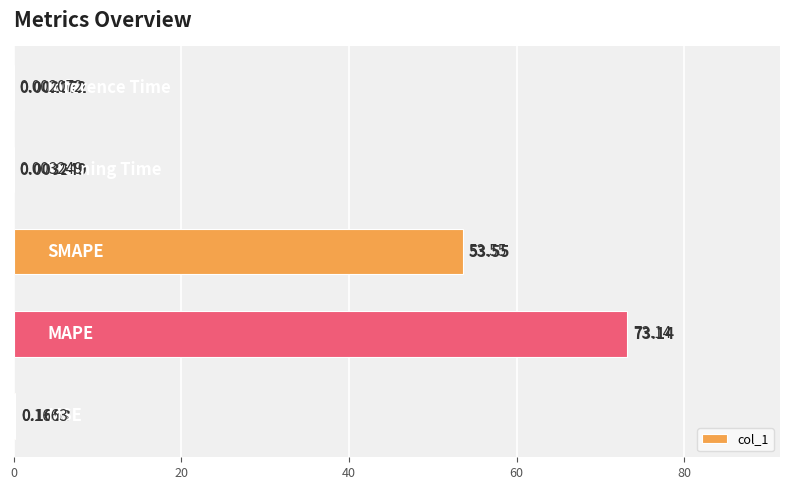

What is the difference between the values at 0 and 40?

53.4